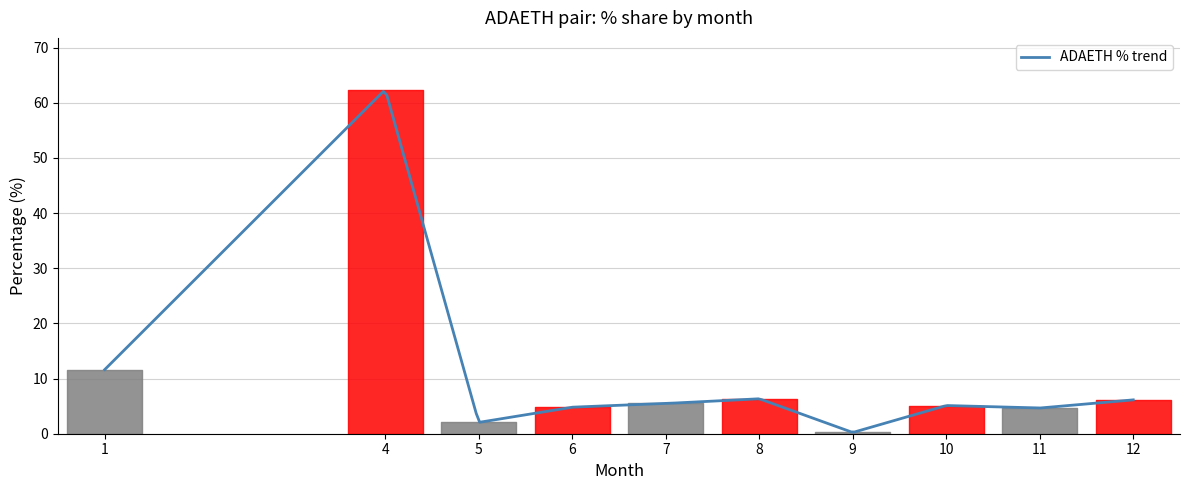

At how many categories does at least one series exceed 49?

1